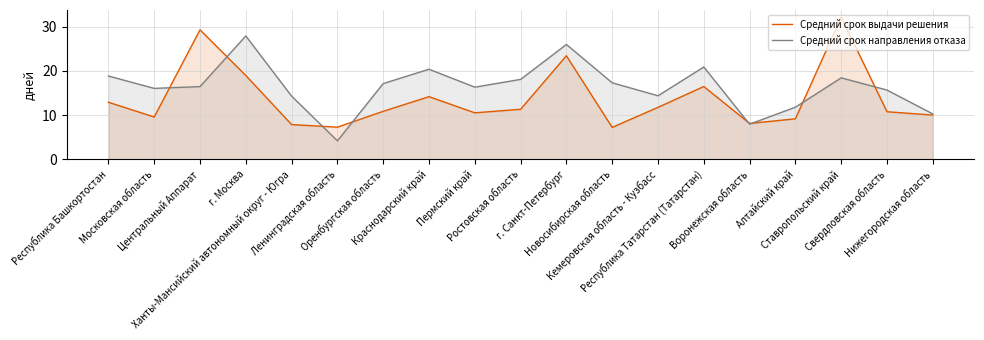

True or false: Средний срок направления отказа and Средний срок выдачи решения intersect in this chart.

True